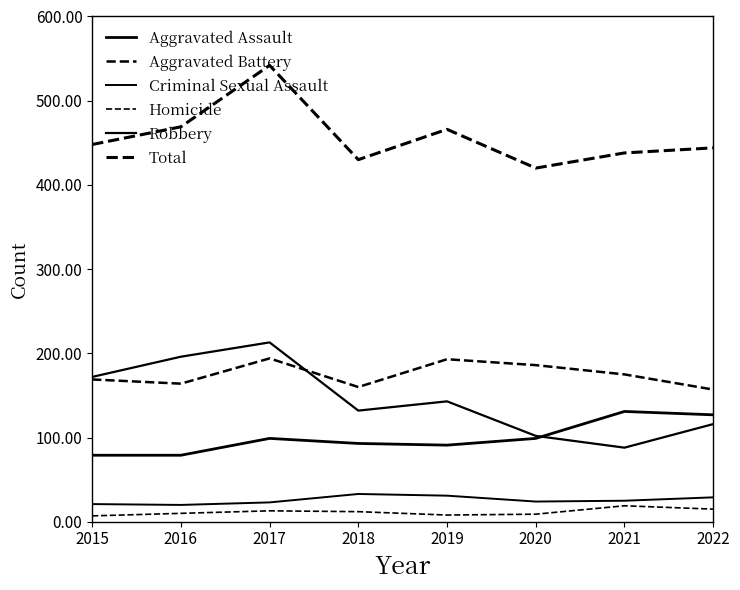

Rank the series at 2018 from lowest to highest value.

Homicide, Criminal Sexual Assault, Aggravated Assault, Robbery, Aggravated Battery, Total